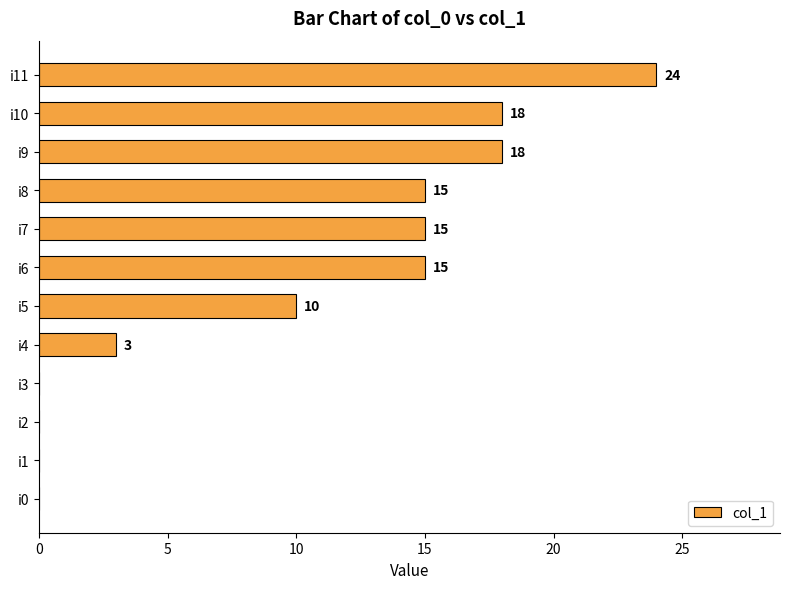

What is the sum of the values at i0 and i11?

24